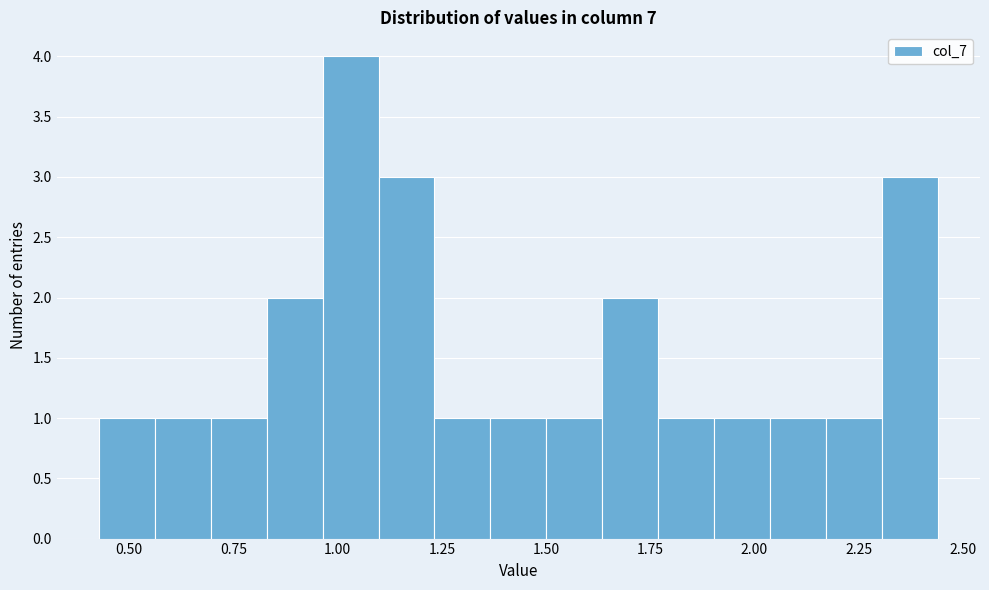

Around what value on the x-axis is the tallest bar? Give the approximate position of its centre, as read against the axis.

1.05